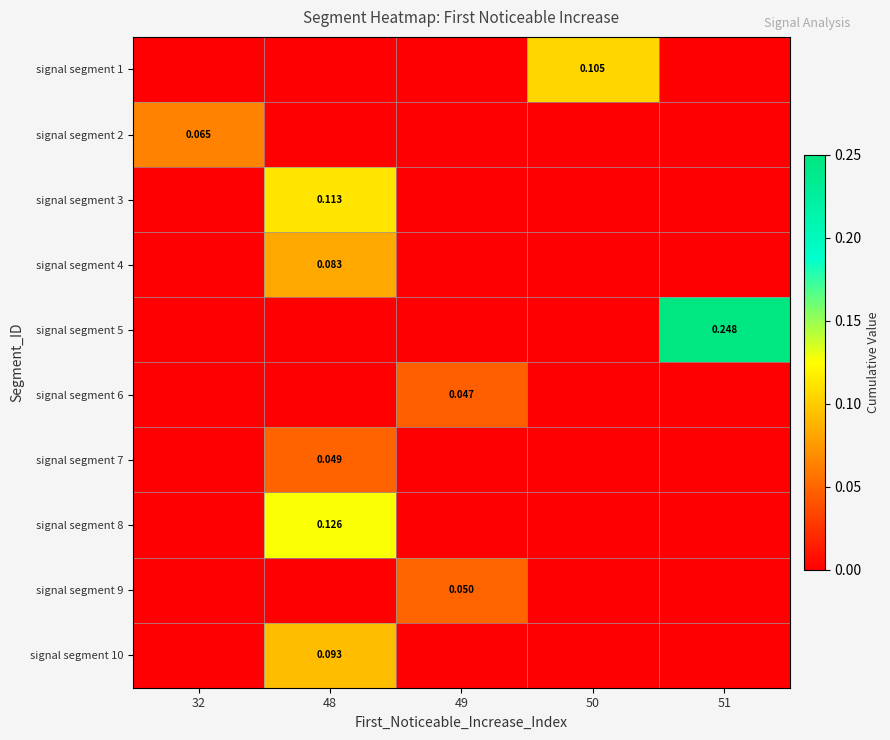

Between 51 and 50, which is larger?

50